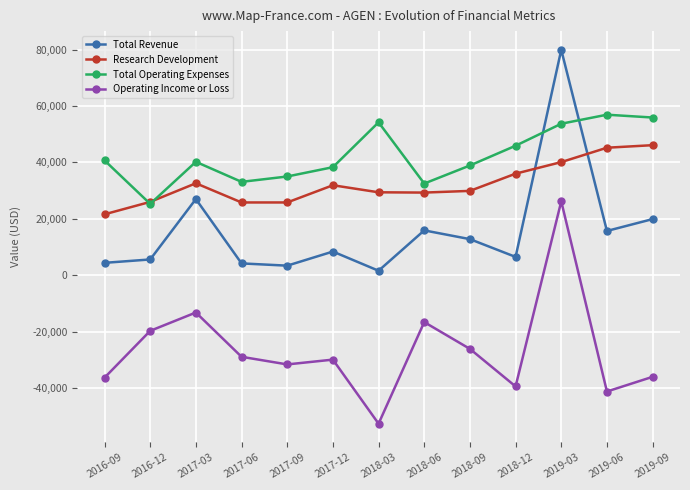

At which category does Total Revenue reach its first local peak?

2017-03